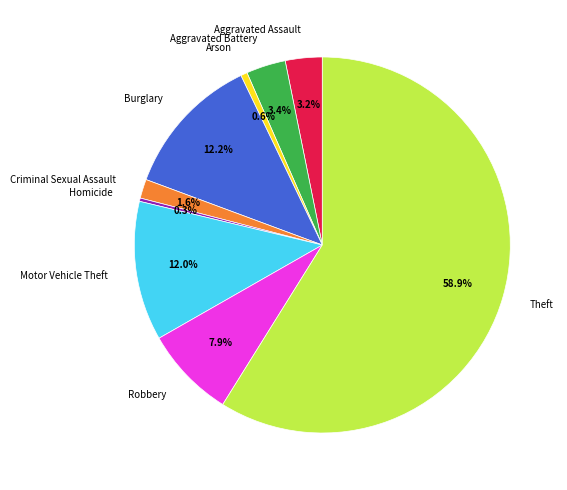

The Homicide slice represents 0% of the pie. True or false?

True